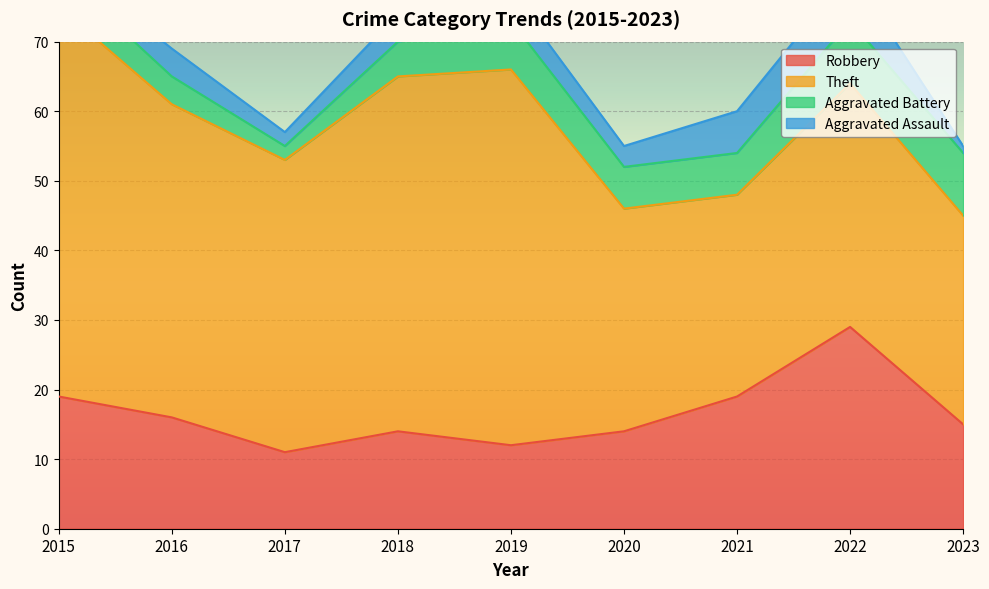

Is it true that Aggravated Battery equals 7 at 2019?

True